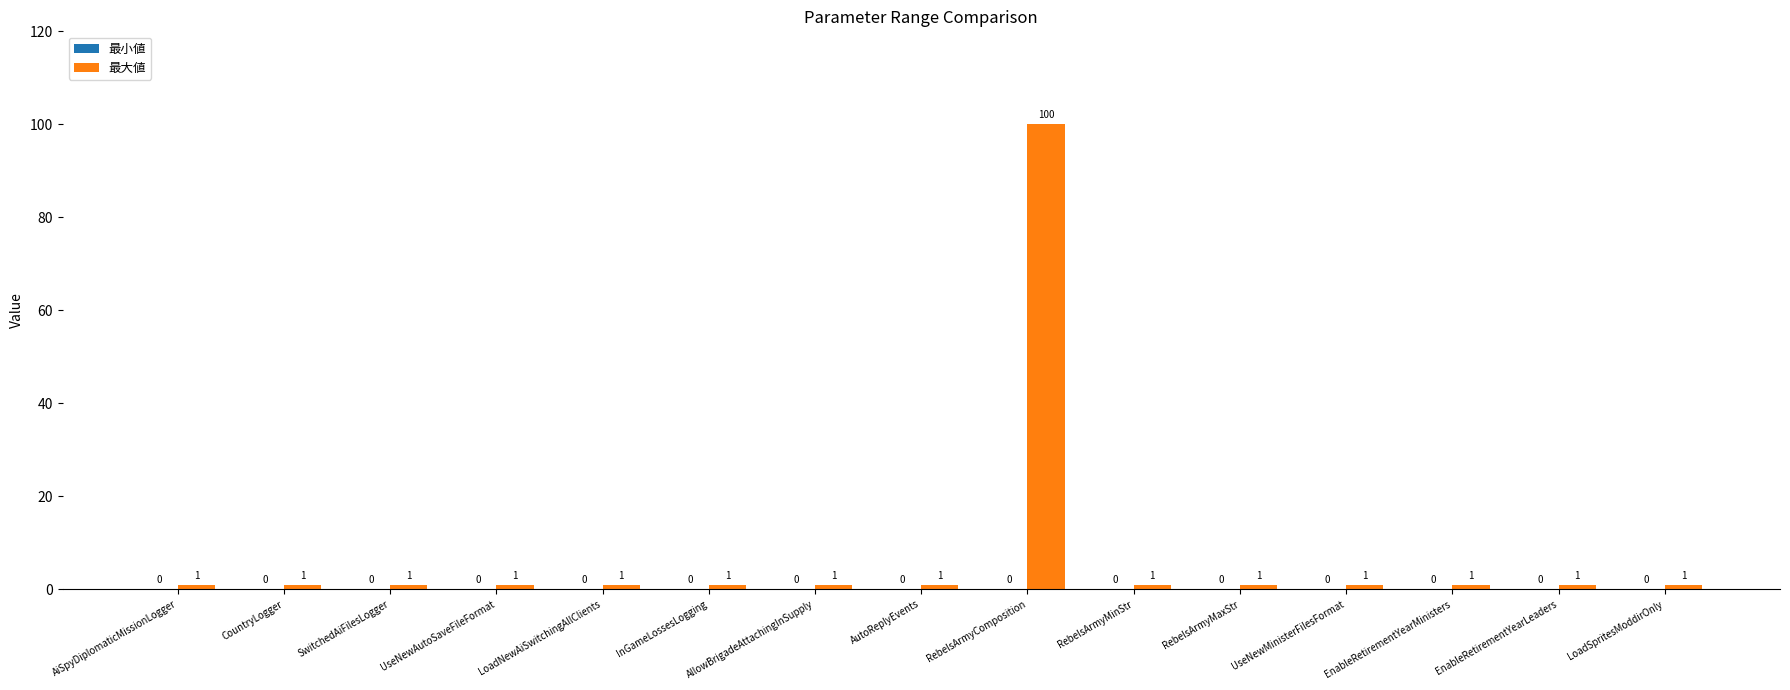

How many bars are there in total?

15